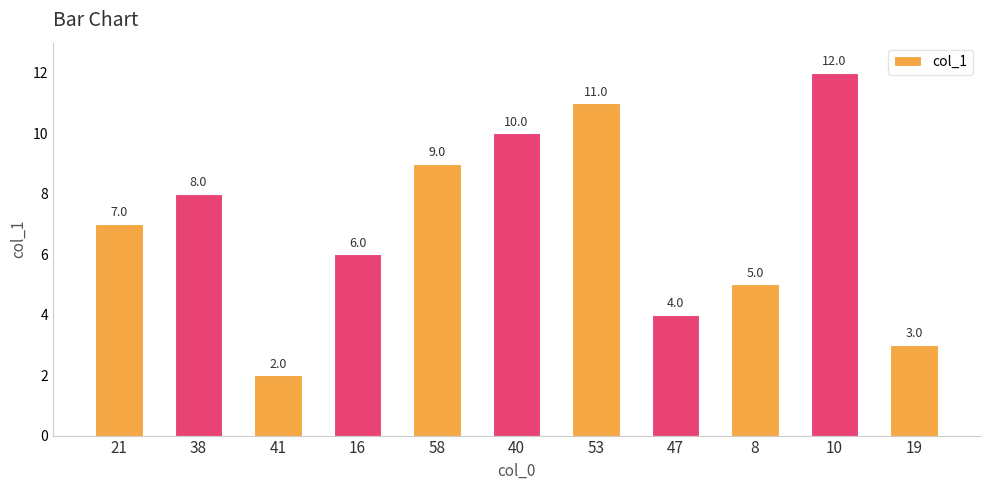

At which label is the value closest to 7?

21